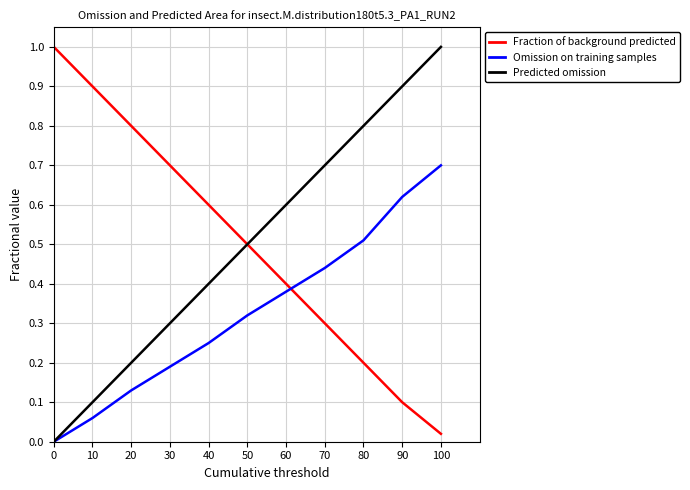

True or false: Omission on training samples has a value of 0.2 at 30.

True